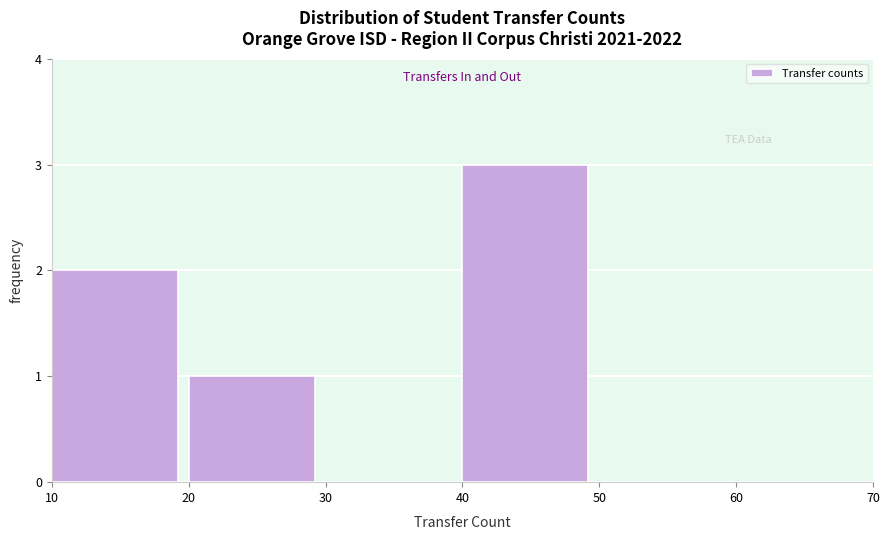

How tall is the bar that spans 40 to 50 on the x-axis? The values are not printed on the chart, so give them approximately, as read against the axis.

3